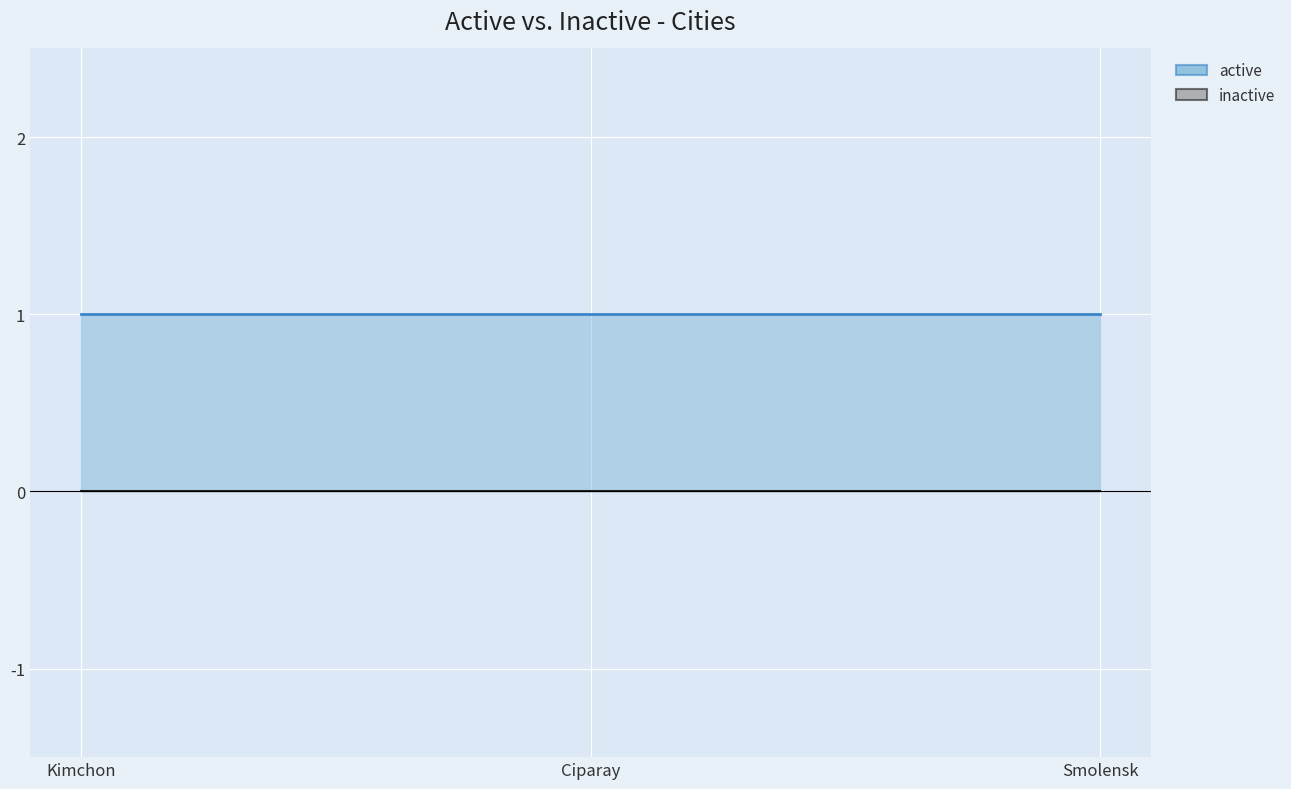

Rank the series at Ciparay from highest to lowest value.

active, inactive